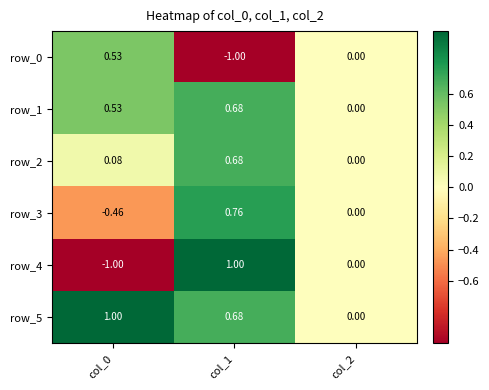

How many row_3 values are between 0 and 1?

2